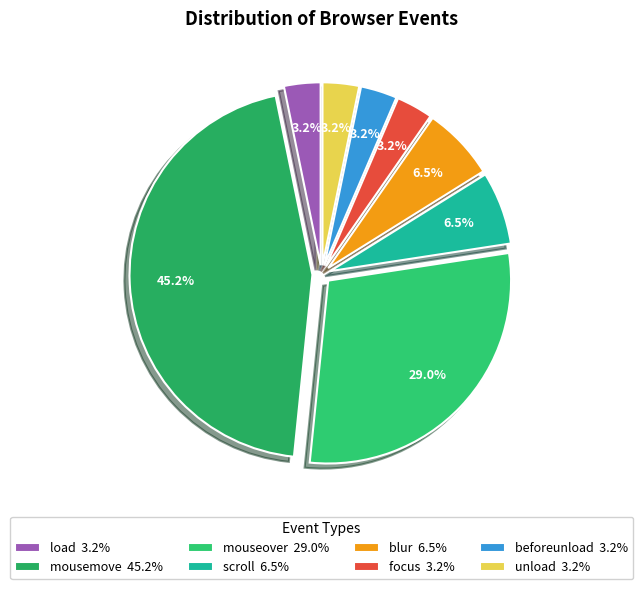

How many segments does this pie chart have?

8